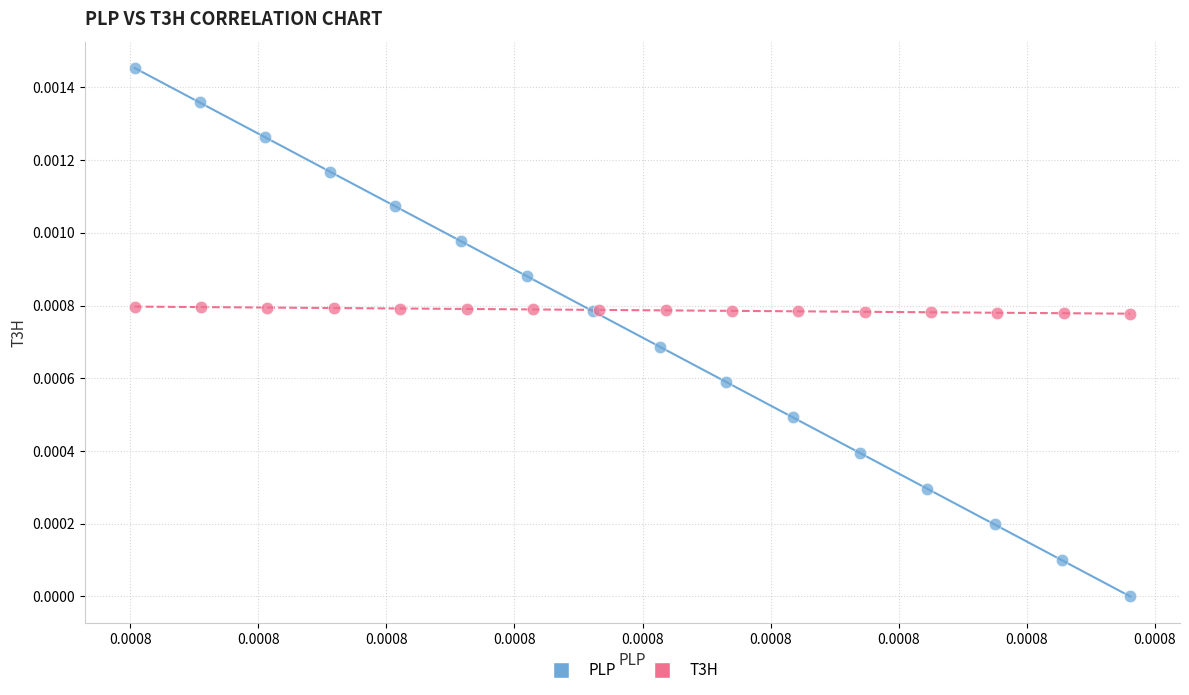

Which series contains the lowest Y value?

PLP